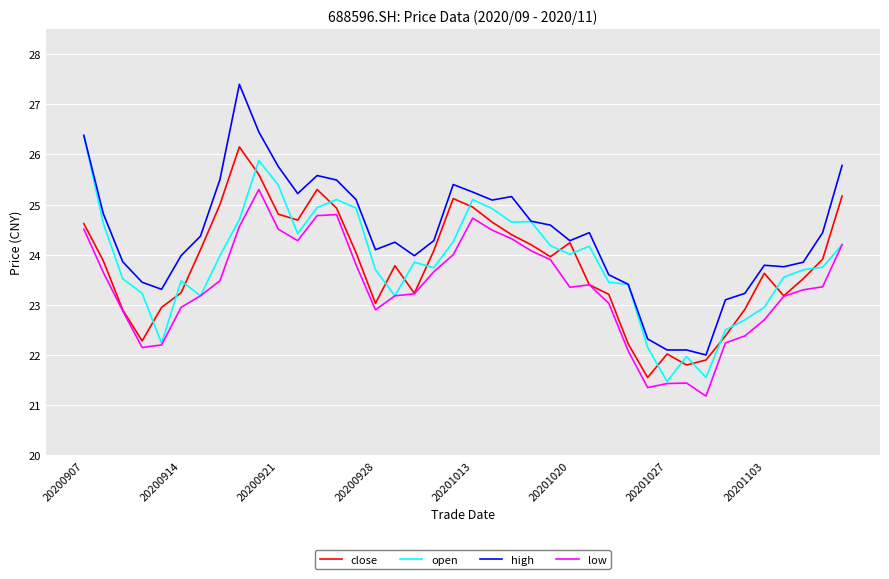

Which series has the largest range (max minus min)?

high